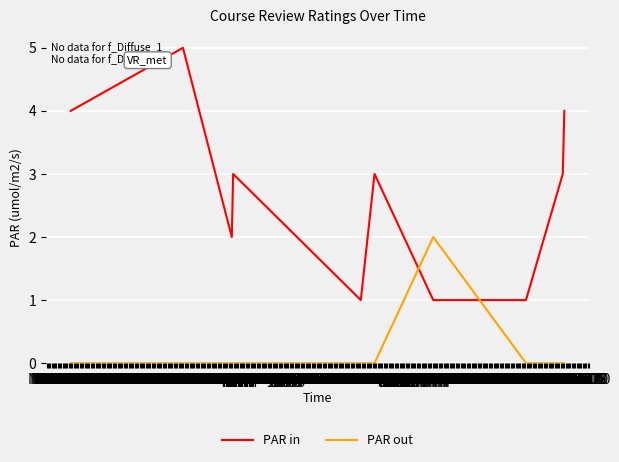

What is the maximum value for PAR in?

5